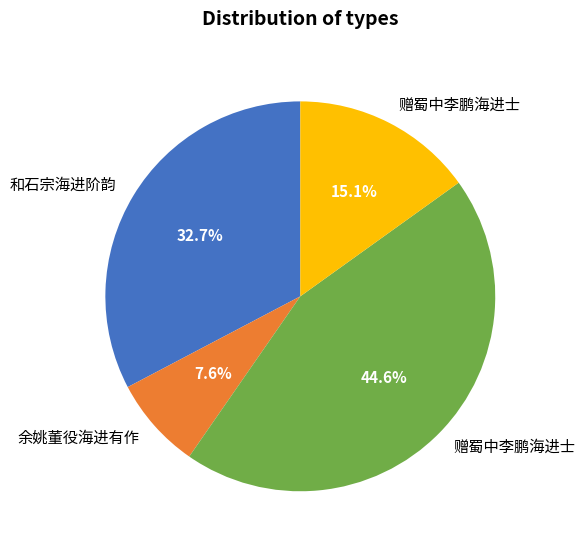

Does any single category account for the majority?

No